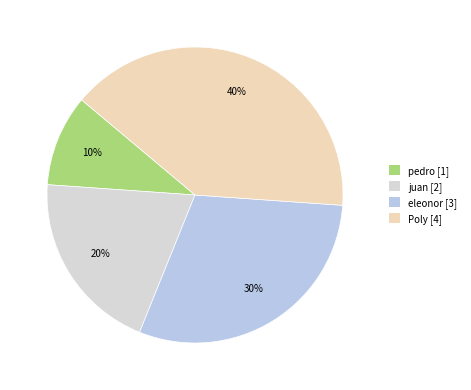

Between Poly and pedro, which is larger?

Poly